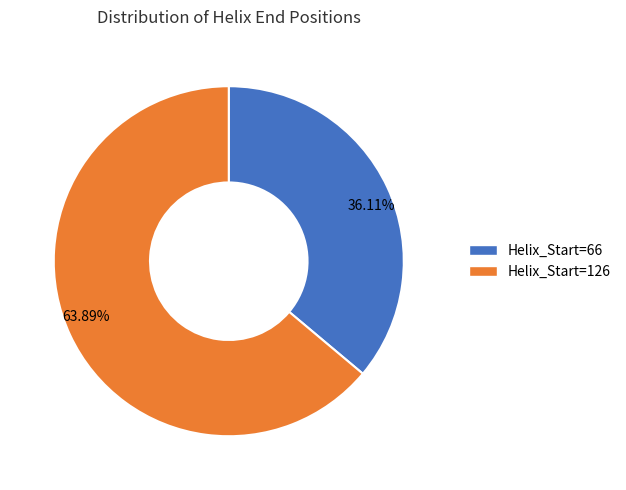

Is there any slice that represents more than half of the pie?

Yes